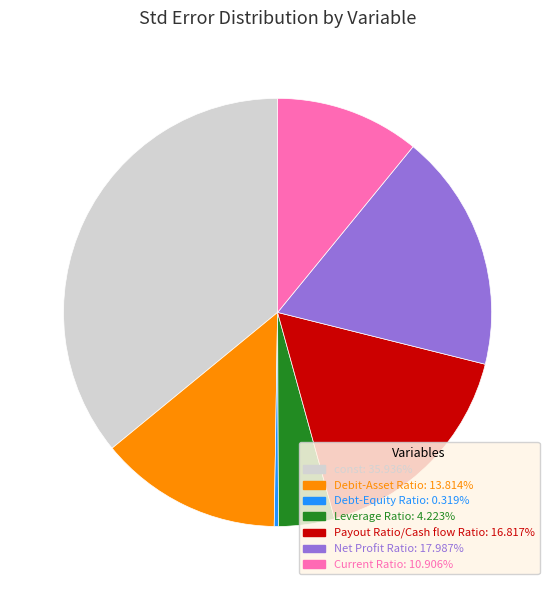

Do Leverage Ratio and Payout Ratio/Cash flow Ratio together represent more than half of the pie?

No